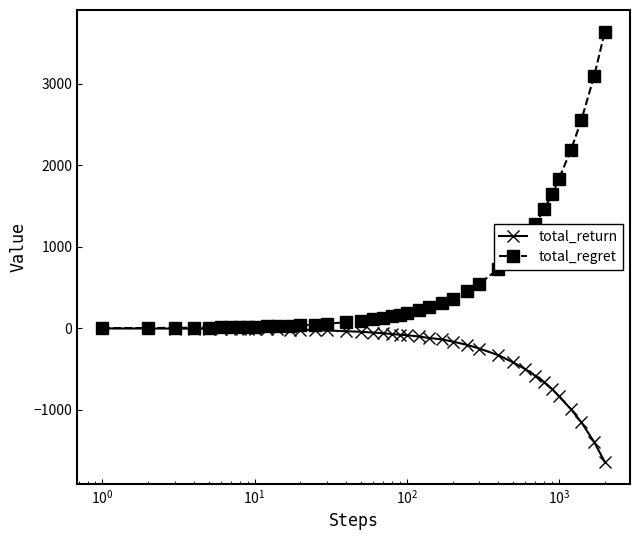

How many lines are shown in the chart?

2